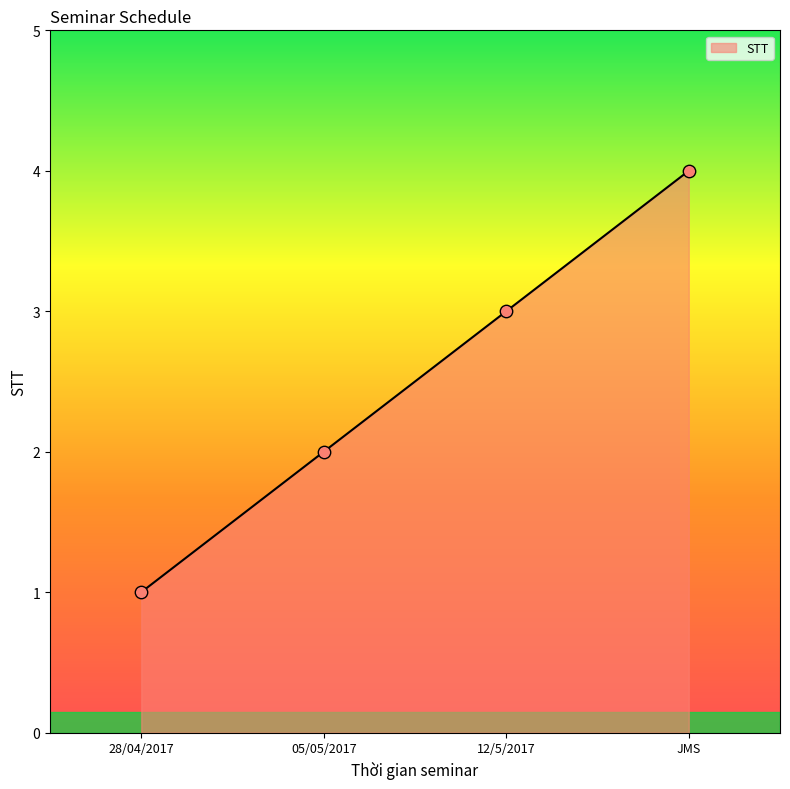

What is the change in value from 12/5/2017 to JMS?

+1